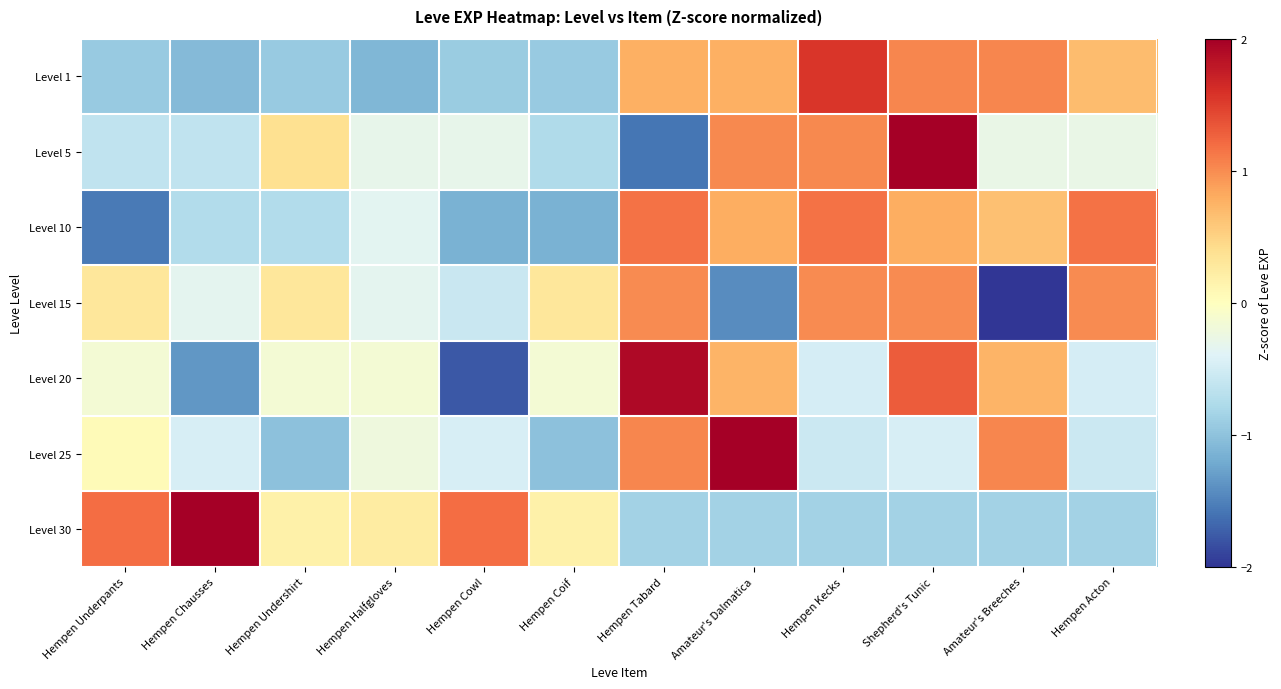

Reading right to left, list all the values displayed in this chart.

Level 1: Hempen Acton=0.7	Amateur's Breeches=1.0	Shepherd's Tunic=1.0	Hempen Kecks=1.6	Amateur's Dalmatica=0.8	Hempen Tabard=0.8	Hempen Coif=-0.9	Hempen Cowl=-0.9	Hempen Halfgloves=-1.1	Hempen Undershirt=-0.9	Hempen Chausses=-1.1	Hempen Underpants=-0.9
Level 5: Hempen Acton=-0.3	Amateur's Breeches=-0.3	Shepherd's Tunic=2.3	Hempen Kecks=1.0	Amateur's Dalmatica=1.0	Hempen Tabard=-1.6	Hempen Coif=-0.8	Hempen Cowl=-0.3	Hempen Halfgloves=-0.3	Hempen Undershirt=0.4	Hempen Chausses=-0.6	Hempen Underpants=-0.6
Level 10: Hempen Acton=1.2	Amateur's Breeches=0.6	Shepherd's Tunic=0.8	Hempen Kecks=1.2	Amateur's Dalmatica=0.8	Hempen Tabard=1.2	Hempen Coif=-1.2	Hempen Cowl=-1.2	Hempen Halfgloves=-0.3	Hempen Undershirt=-0.7	Hempen Chausses=-0.7	Hempen Underpants=-1.6
Level 15: Hempen Acton=1.0	Amateur's Breeches=-2.3	Shepherd's Tunic=1.0	Hempen Kecks=1.0	Amateur's Dalmatica=-1.4	Hempen Tabard=1.0	Hempen Coif=0.3	Hempen Cowl=-0.6	Hempen Halfgloves=-0.3	Hempen Undershirt=0.3	Hempen Chausses=-0.3	Hempen Underpants=0.3
Level 20: Hempen Acton=-0.5	Amateur's Breeches=0.7	Shepherd's Tunic=1.3	Hempen Kecks=-0.5	Amateur's Dalmatica=0.7	Hempen Tabard=1.9	Hempen Coif=-0.2	Hempen Cowl=-1.8	Hempen Halfgloves=-0.2	Hempen Undershirt=-0.2	Hempen Chausses=-1.4	Hempen Underpants=-0.2
Level 25: Hempen Acton=-0.6	Amateur's Breeches=1.0	Shepherd's Tunic=-0.5	Hempen Kecks=-0.6	Amateur's Dalmatica=2.6	Hempen Tabard=1.0	Hempen Coif=-1.0	Hempen Cowl=-0.5	Hempen Halfgloves=-0.2	Hempen Undershirt=-1.0	Hempen Chausses=-0.5	Hempen Underpants=0.1
Level 30: Hempen Acton=-0.9	Amateur's Breeches=-0.9	Shepherd's Tunic=-0.9	Hempen Kecks=-0.9	Amateur's Dalmatica=-0.9	Hempen Tabard=-0.9	Hempen Coif=0.2	Hempen Cowl=1.2	Hempen Halfgloves=0.2	Hempen Undershirt=0.2	Hempen Chausses=2.1	Hempen Underpants=1.2